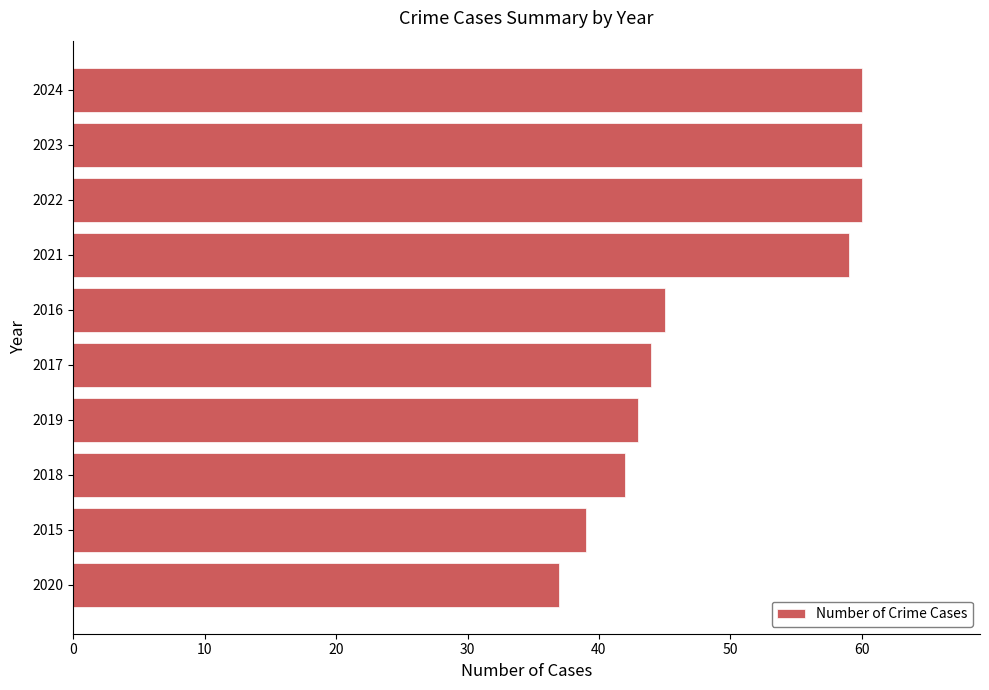

Is it true that the value at 2020 is 37?

True